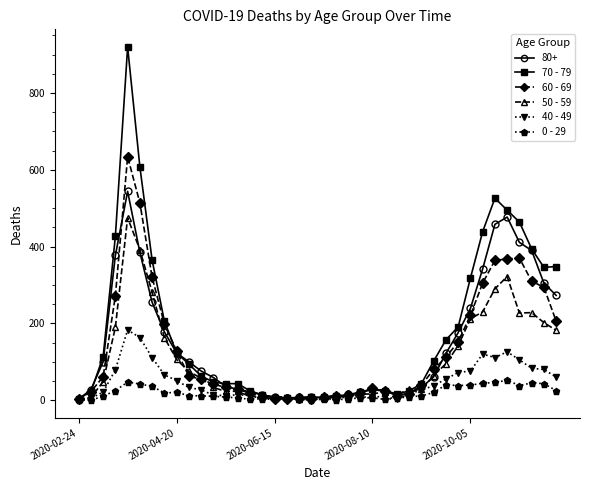

Which series has the largest range (max minus min)?

70 - 79